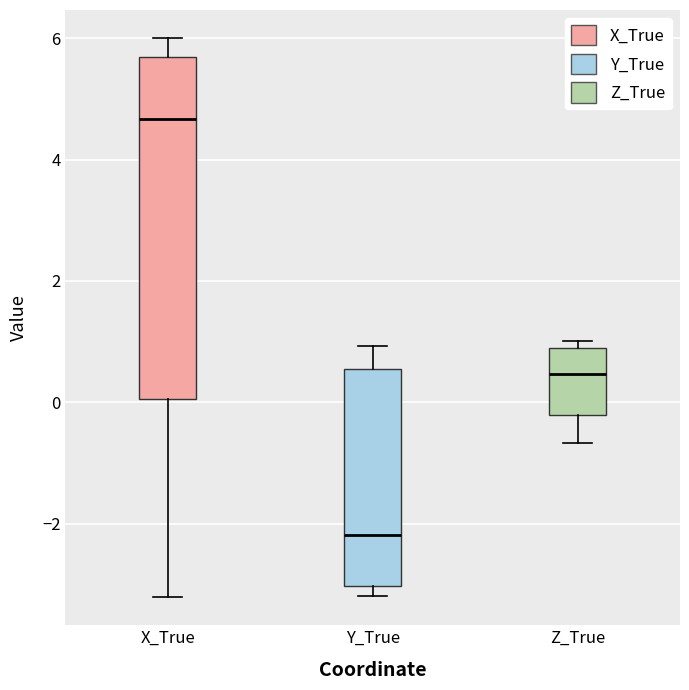

Reading left to right, transcribe this box plot: for each box, give where its median line is, the range the box spans, and where its two whiskers end, as read against the y-axis. The values are not printed on the chart, so give them approximately, as read against the axis.

X_True: median 4.6, box 0.0 to 5.6, whiskers -3.2 to 6.0
Y_True: median -2.2, box -3.0 to 0.6, whiskers -3.2 to 1.0
Z_True: median 0.4, box -0.2 to 0.8, whiskers -0.6 to 1.0